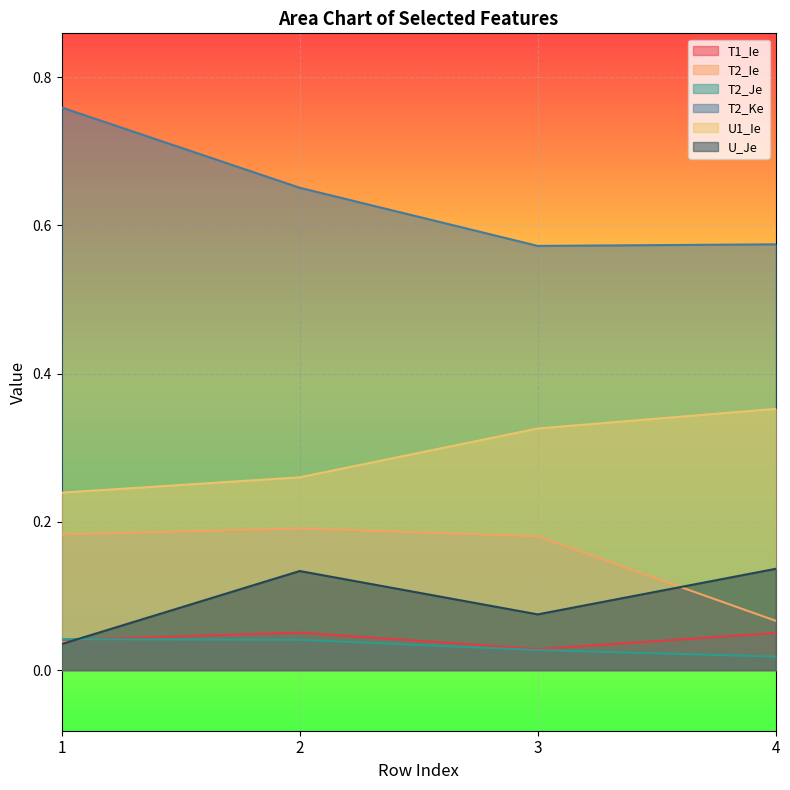

True or false: T1_Ie and T2_Ke cross at least once.

False